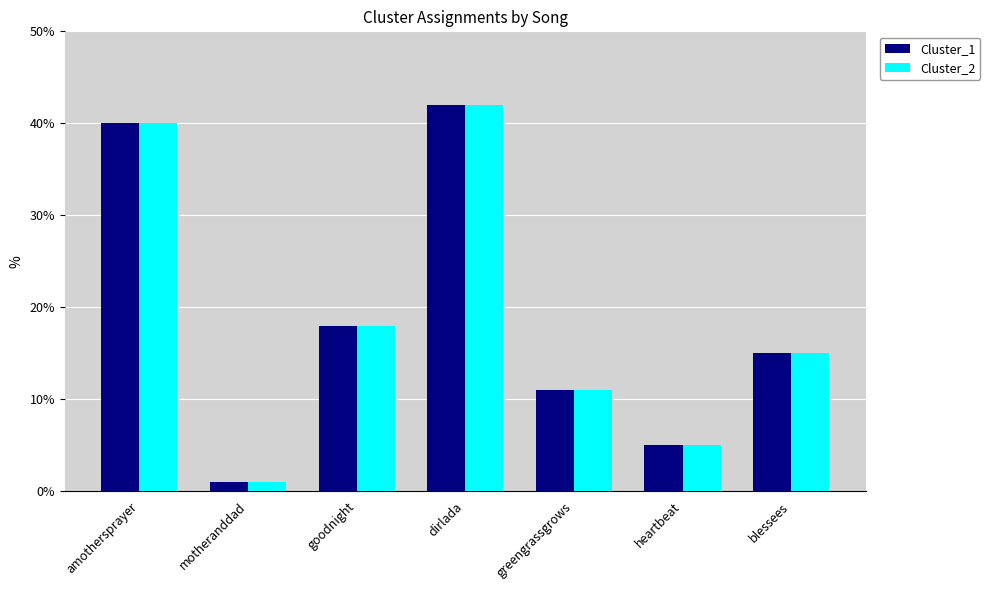

What is the difference between the second highest and minimum values in the Cluster_1 series?

39